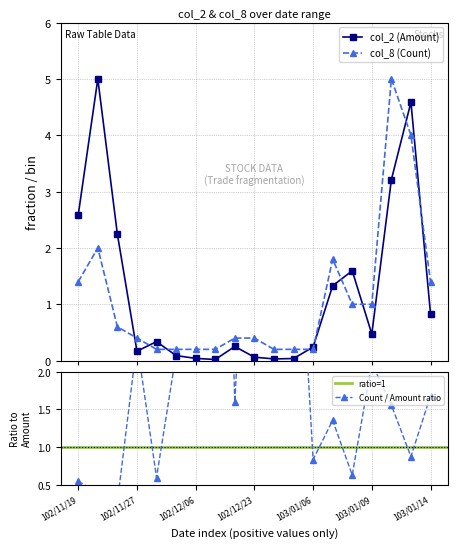

True or false: col_2 (Amount) has a value of 0.0 at 102/12/06.

True